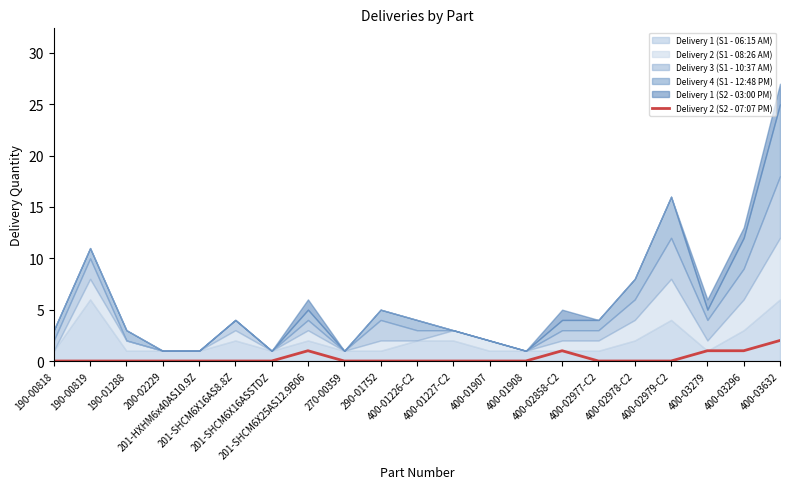

How many lines are shown in the chart?

1